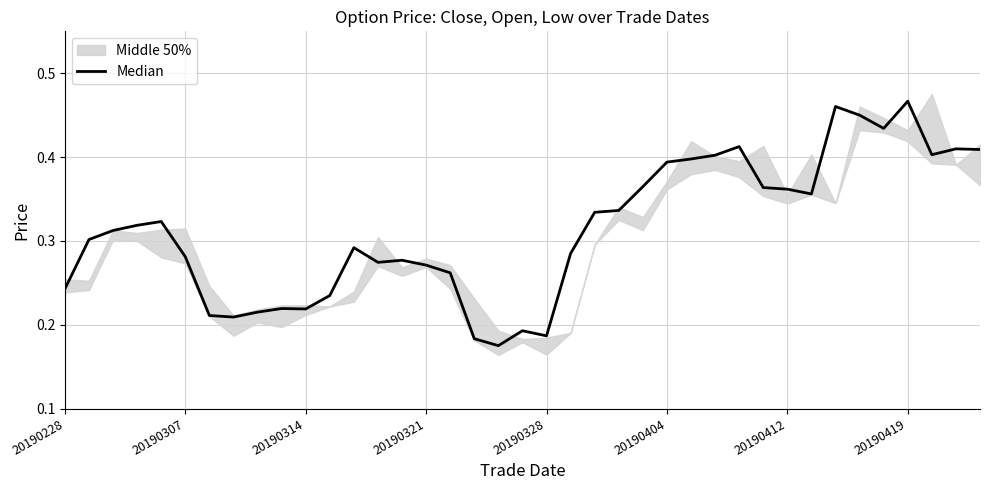

Where is the data nearest to the value 0?

18